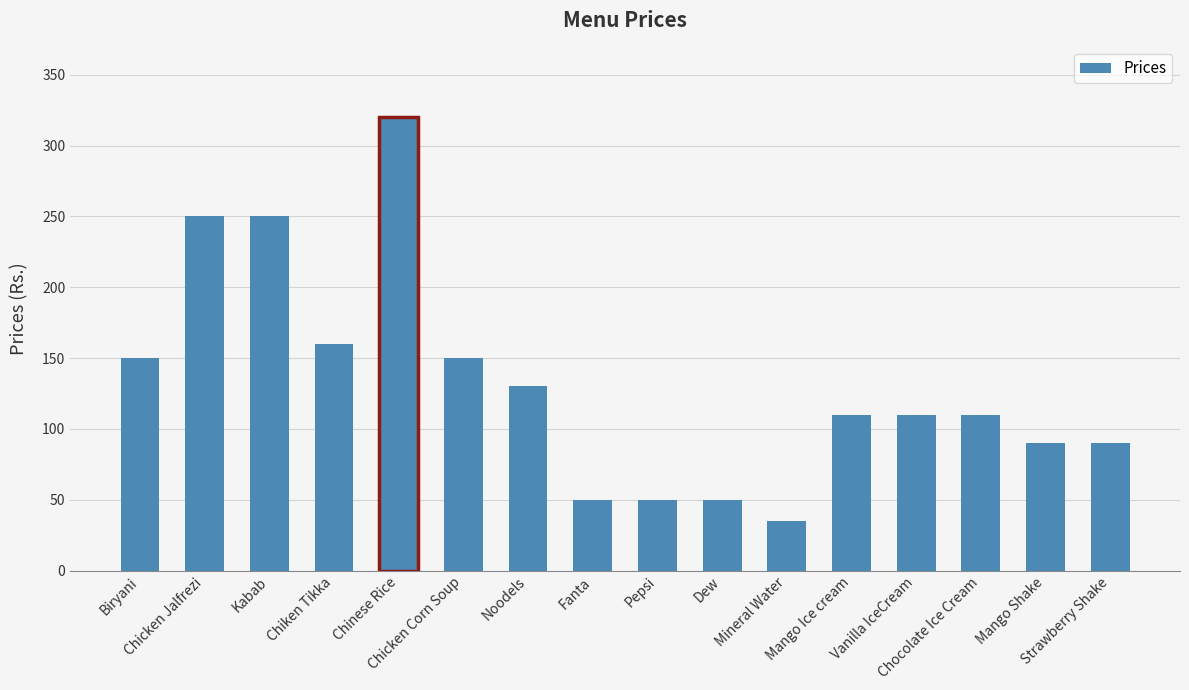

What is the difference between the maximum and minimum values?

285